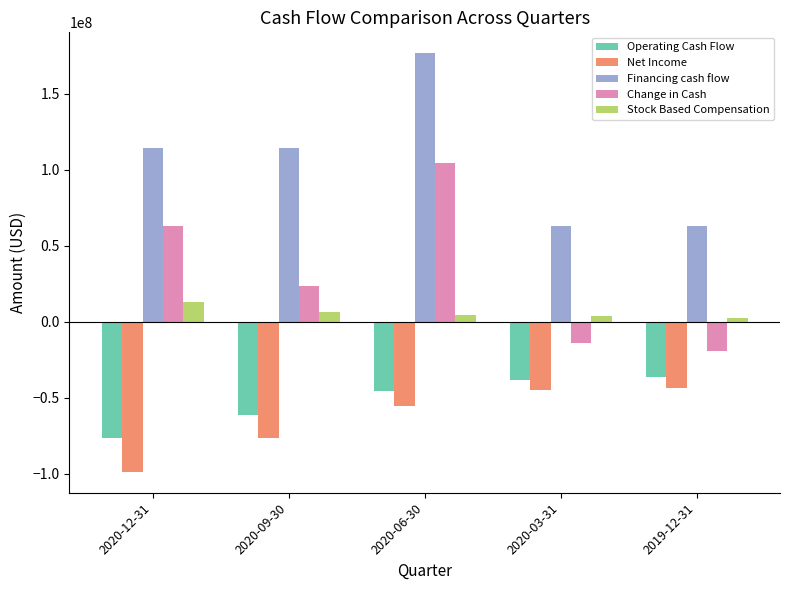

At which label does Stock Based Compensation first exceed 4650000?

2020-12-31